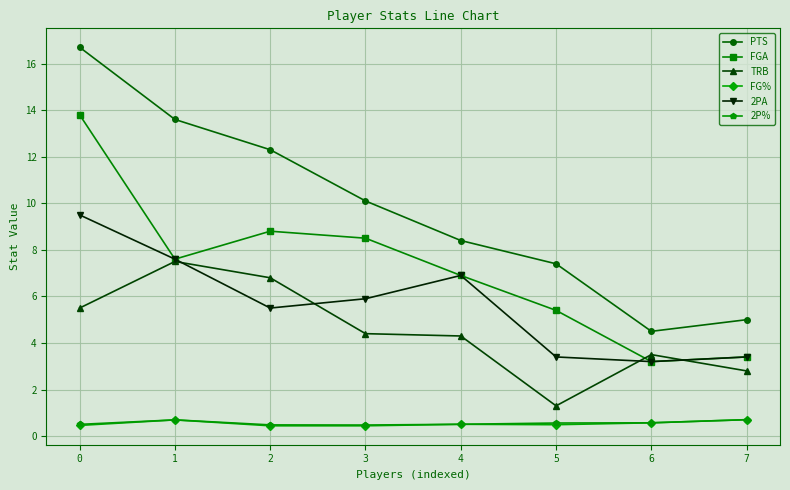

What is the difference between the 2PA values at 2 and 0?

4.0